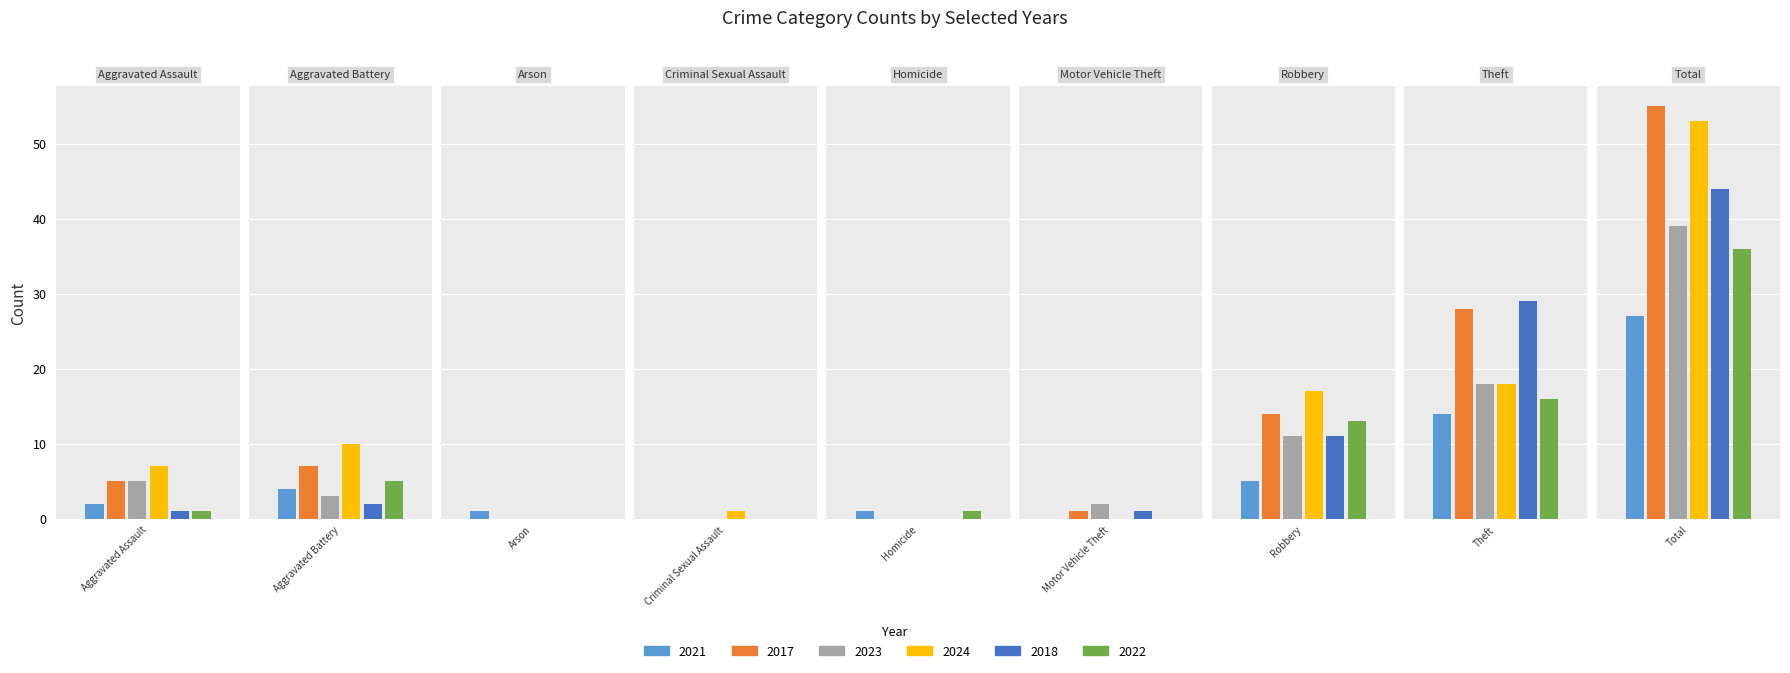

Is it true that 2022 equals 18 at Robbery?

False